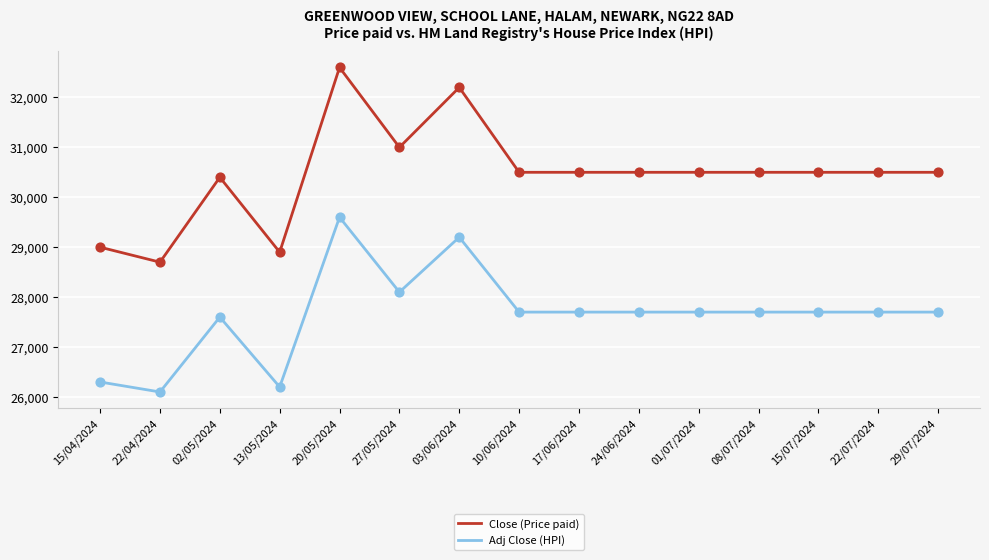

What are all the series names shown in the legend?

Close (Price paid), Adj Close (HPI)